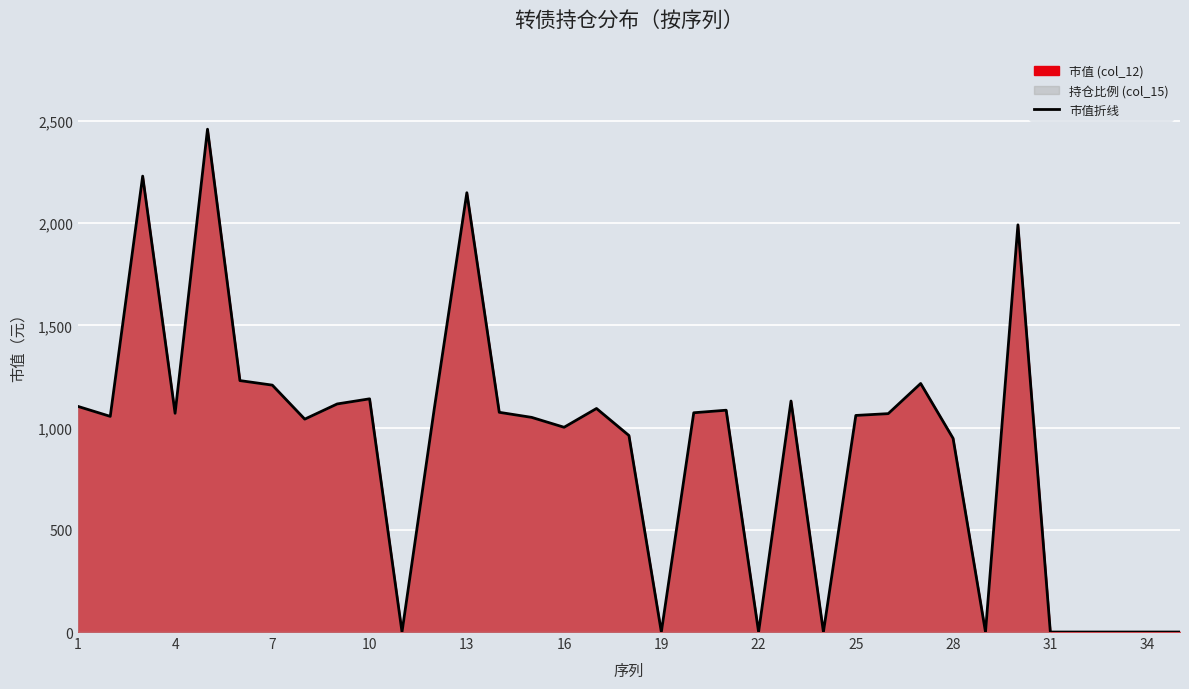

How many data points are less than 1068?

17